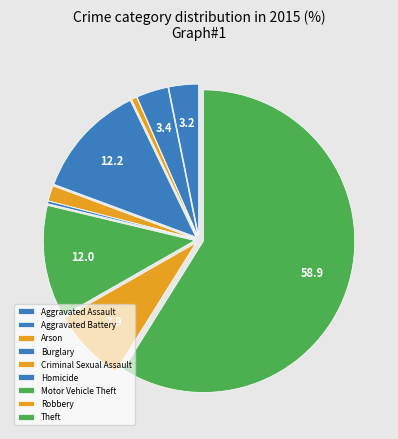

How many slices are in this pie chart?

9